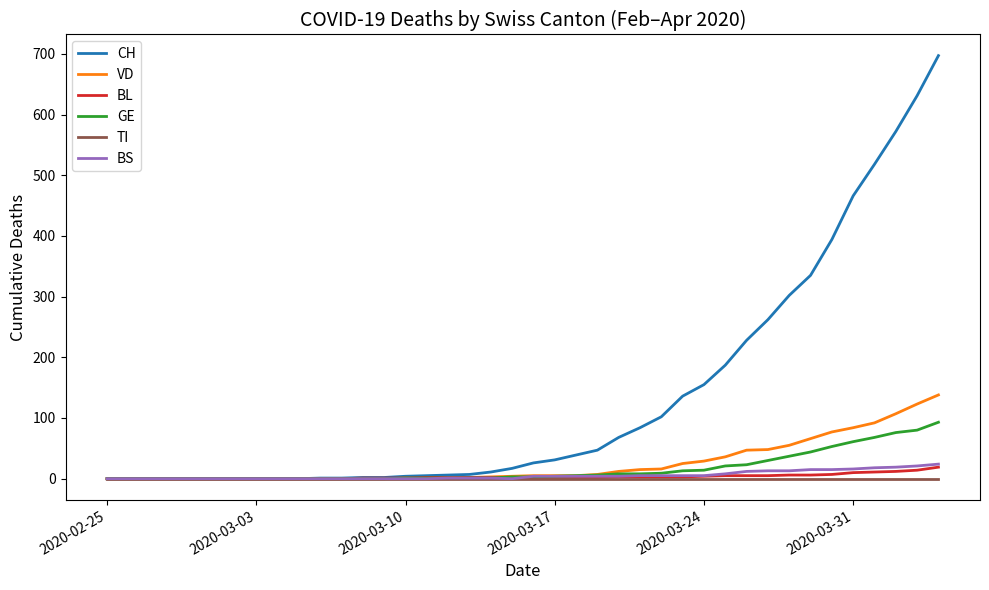

Which series has the largest range (max minus min)?

CH